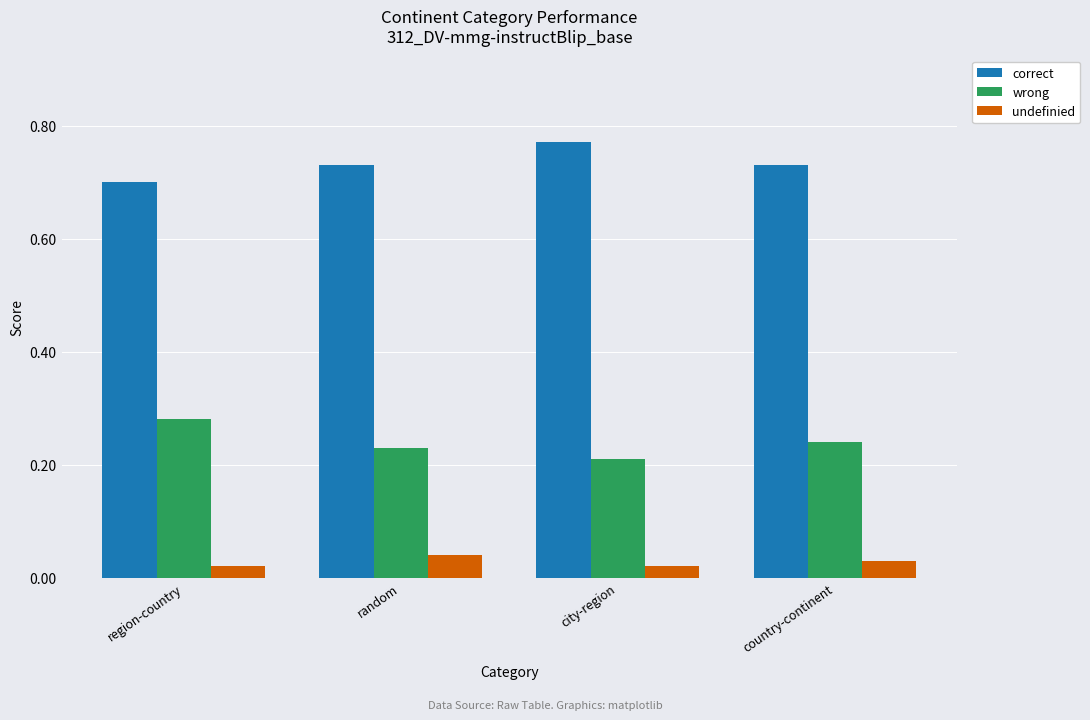

True or false: undefinied has a value of 0.1 at random.

False